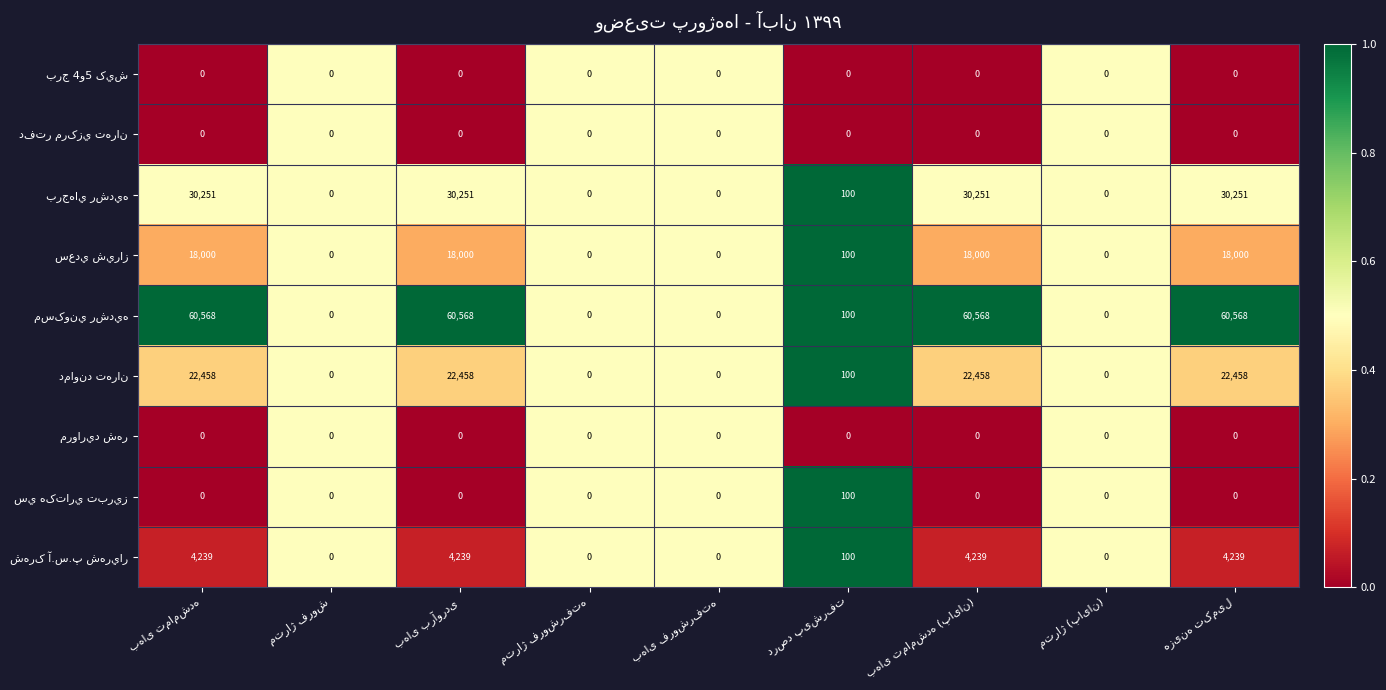

At how many categories does at least one series exceed 19614?

4